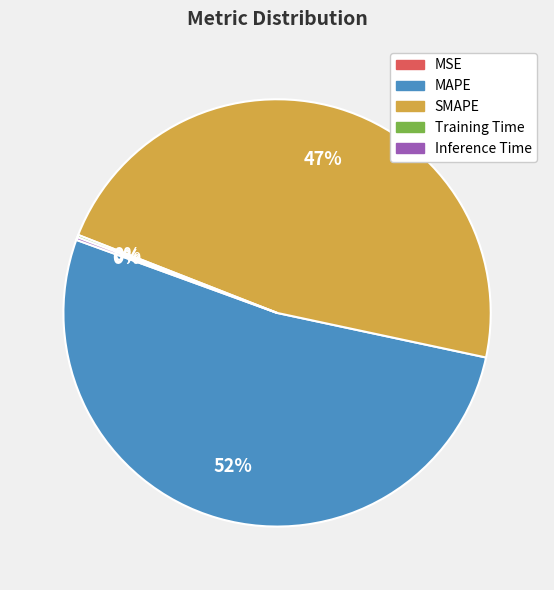

Which slice is the largest?

MAPE